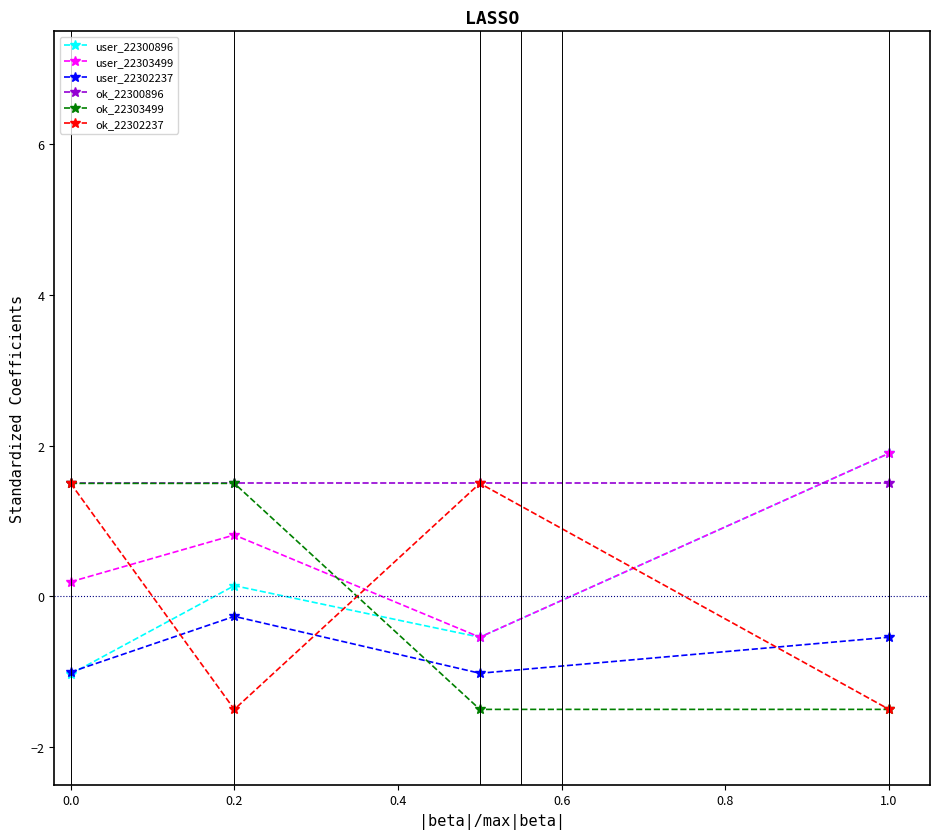

Reading left to right, what are all the values shown in this chart?

user_22300896: -1.0	0.1	-0.5	1.9
user_22303499: 0.2	0.8	-0.5	1.9
user_22302237: -1.0	-0.3	-1.0	-0.5
ok_22300896: 1.5	1.5	1.5	1.5
ok_22303499: 1.5	1.5	-1.5	-1.5
ok_22302237: 1.5	-1.5	1.5	-1.5